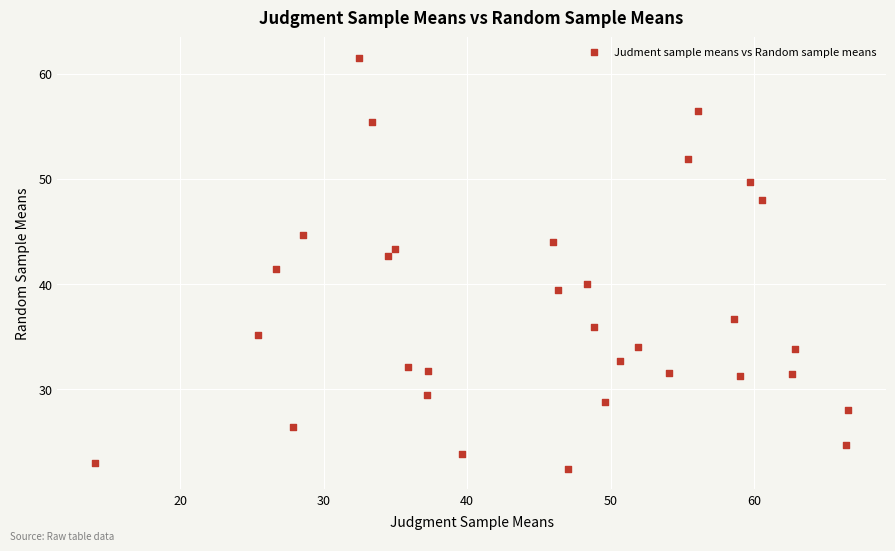

What Y value in the scatter plot is closest to 41?

41.4